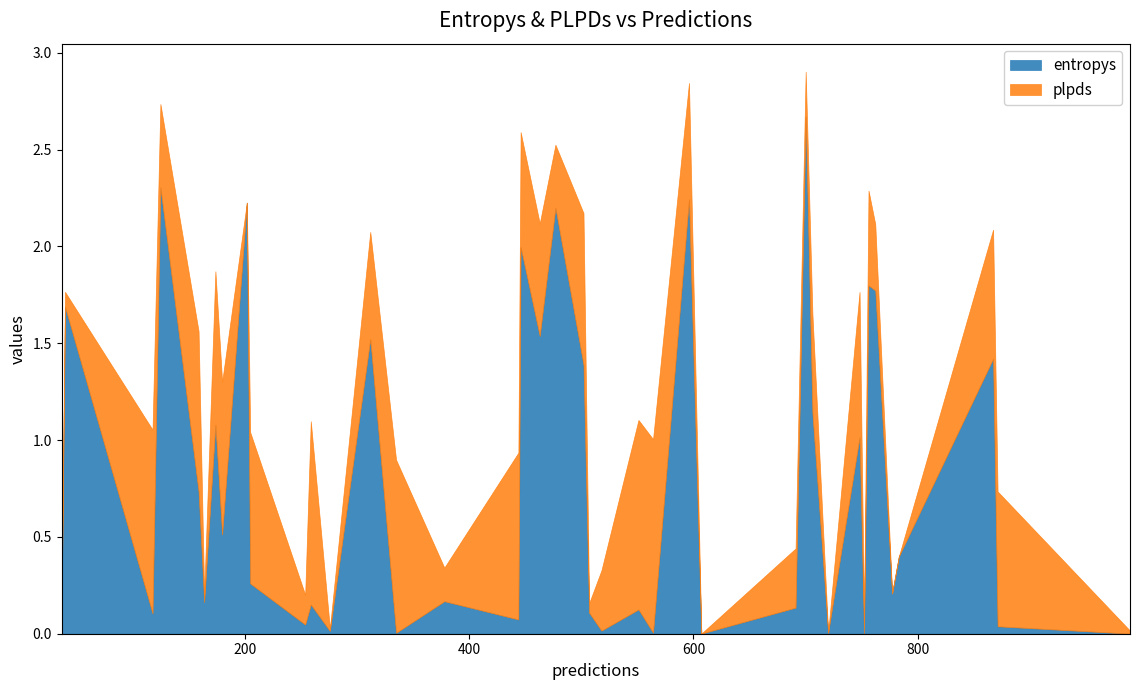

After their last crossing, which series has the higher values: entropys or plpds?

plpds